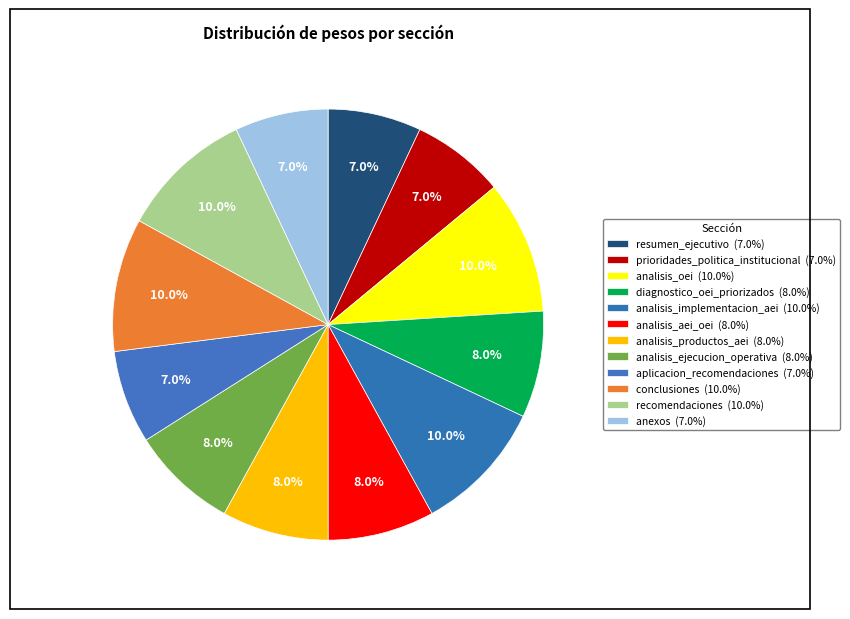

True or false: analisis_aei_oei accounts for 1% of the total.

False